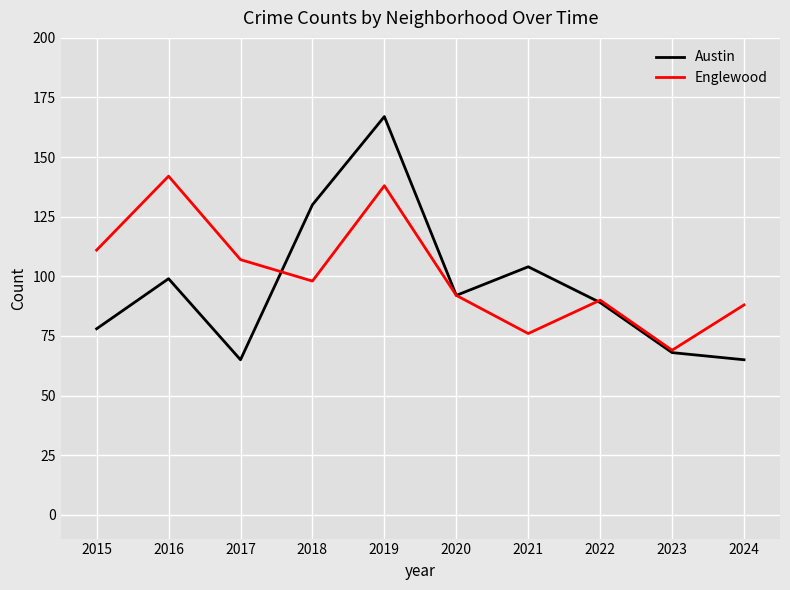

Rank the series at 2021 from lowest to highest value.

Englewood, Austin